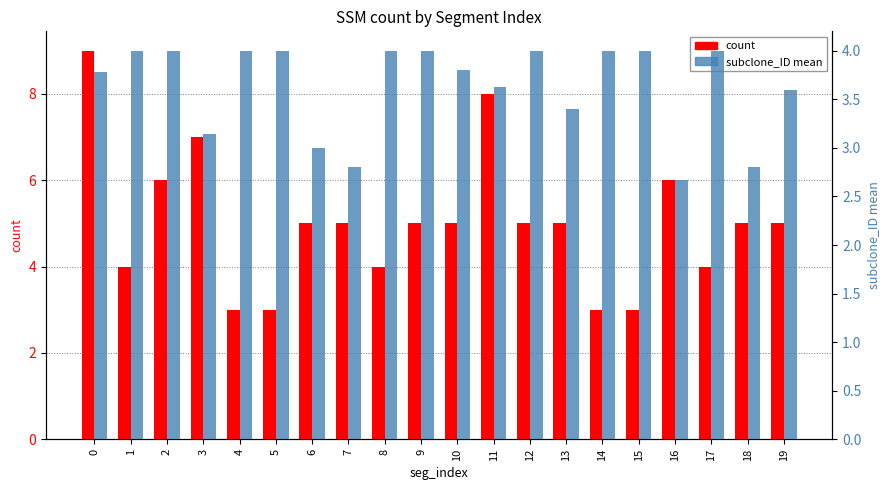

What is the smallest value displayed?

2.7